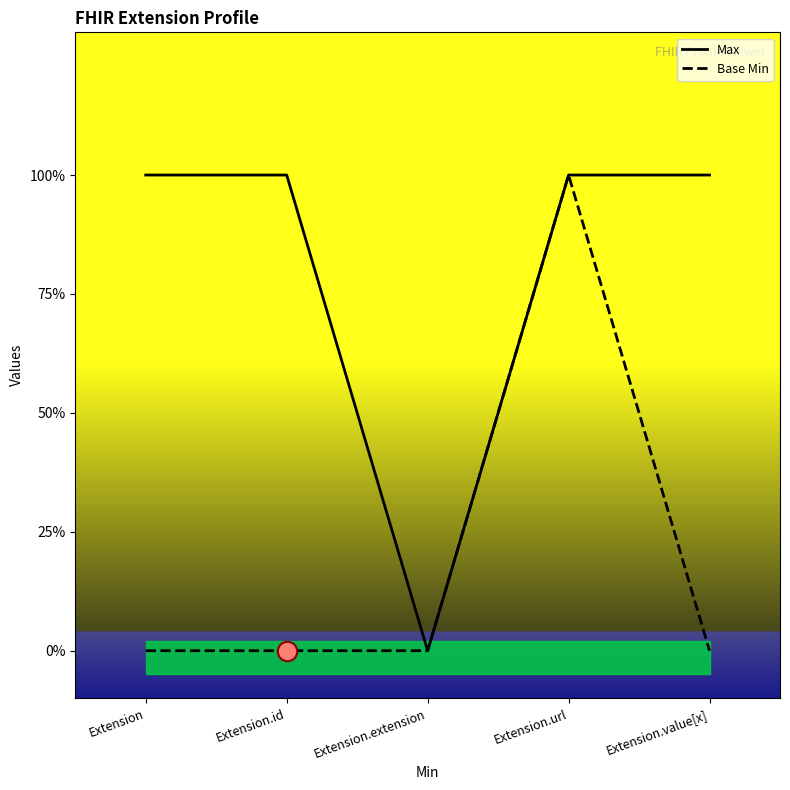

What is the sum of all Base Min values?

1